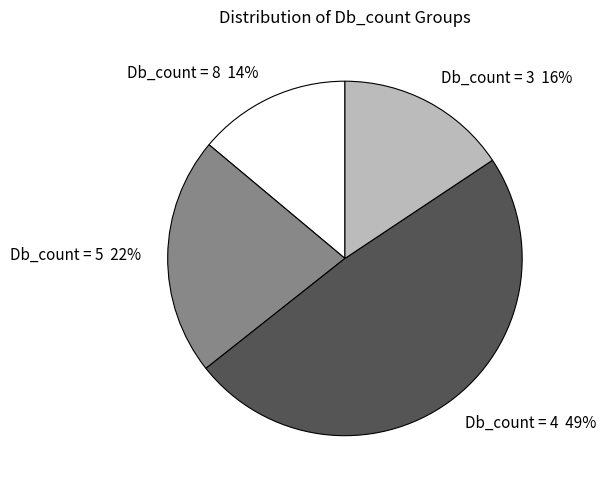

The Db_count = 3 slice represents 16% of the pie. True or false?

True